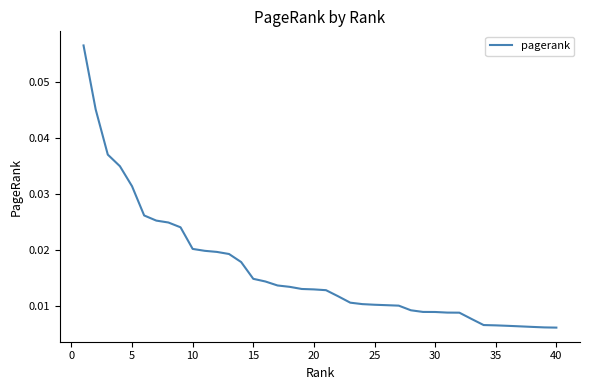

Which label corresponds to the smallest value in the chart?

40